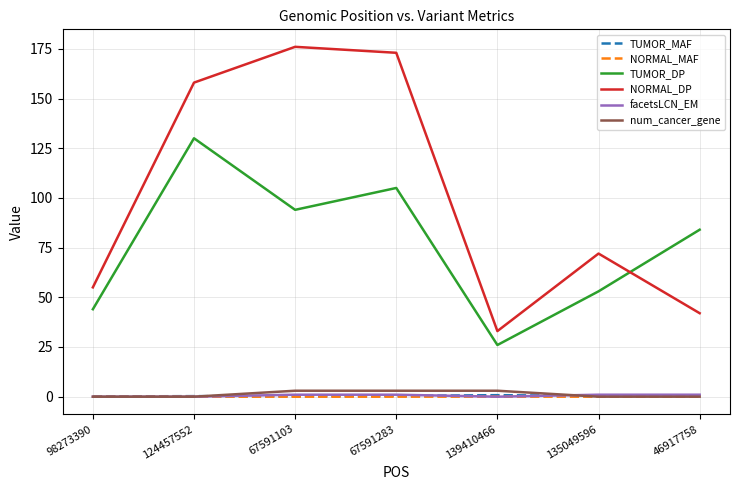

Is it true that NORMAL_DP equals 32.8 at 98273390?

False